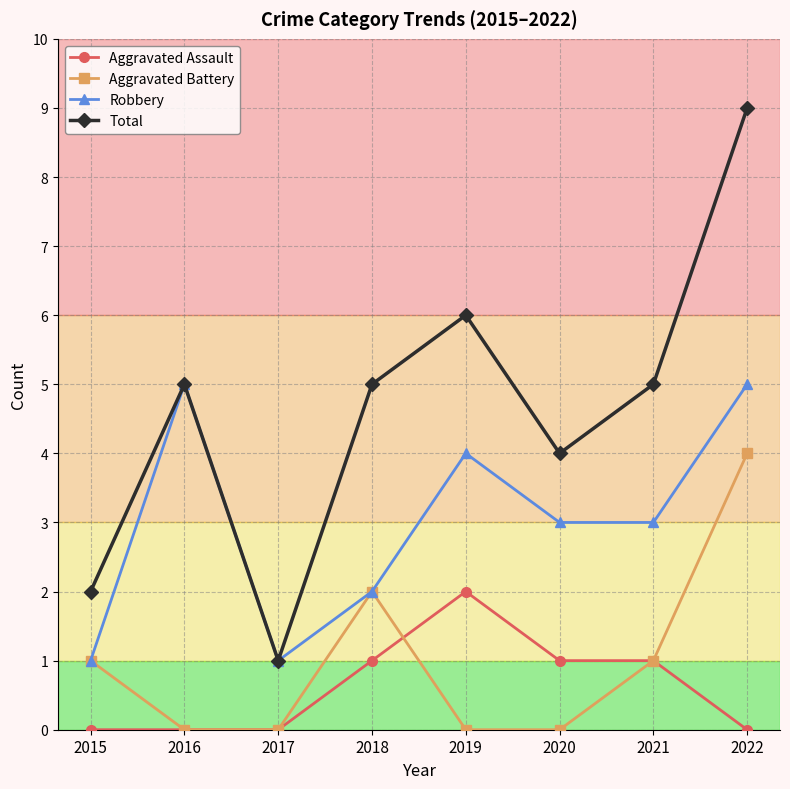

Rank the series by their maximum value, from highest to lowest.

Total, Robbery, Aggravated Battery, Aggravated Assault